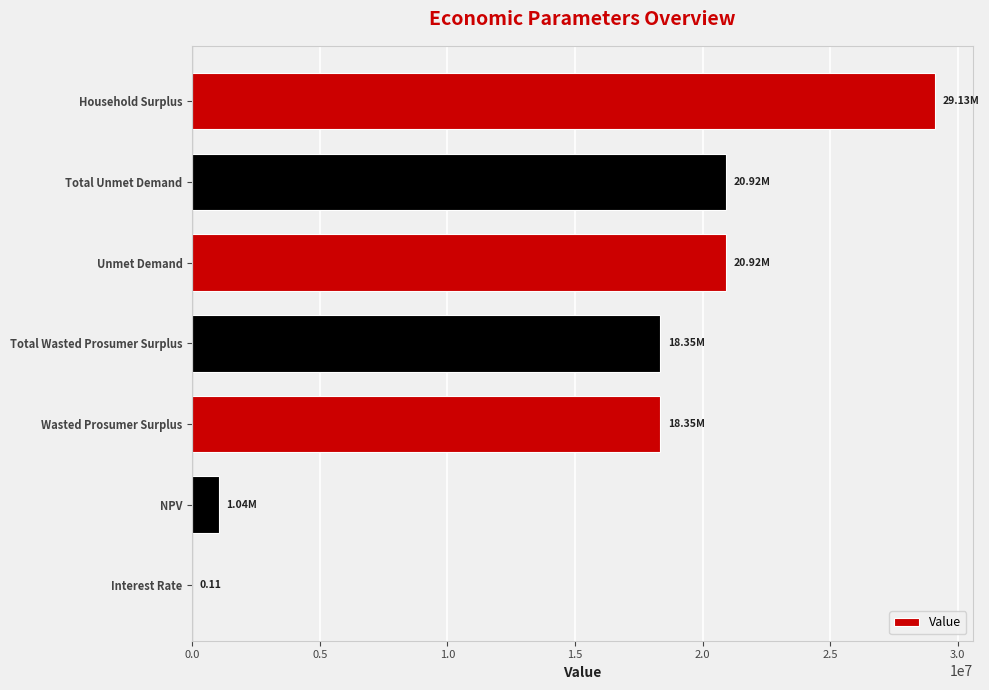

What is the average value?

15530012.7